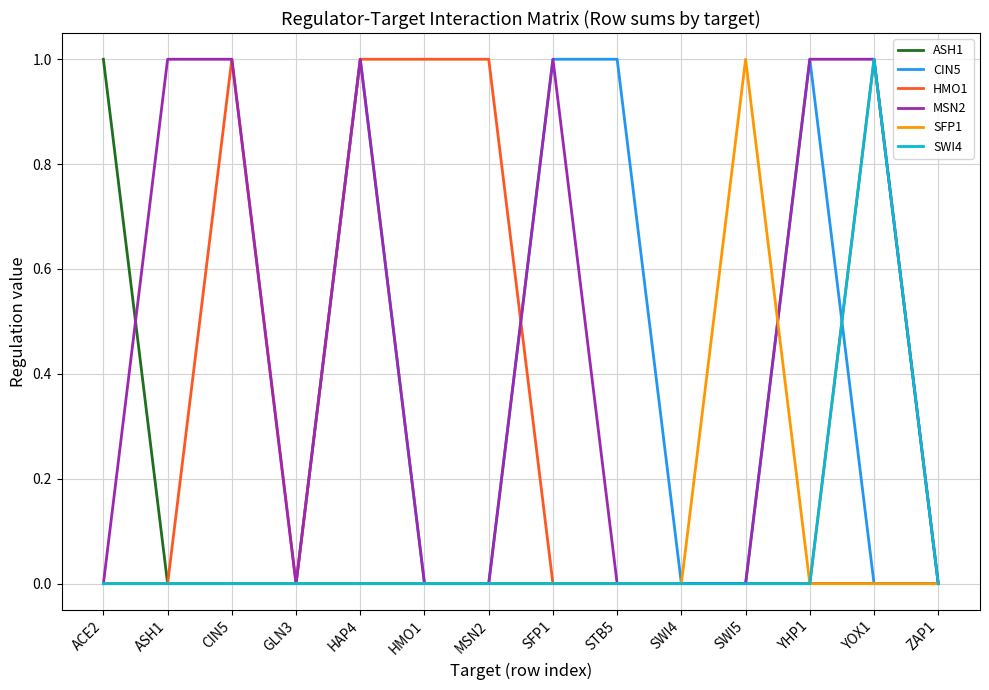

Which series has the largest total across all categories?

MSN2